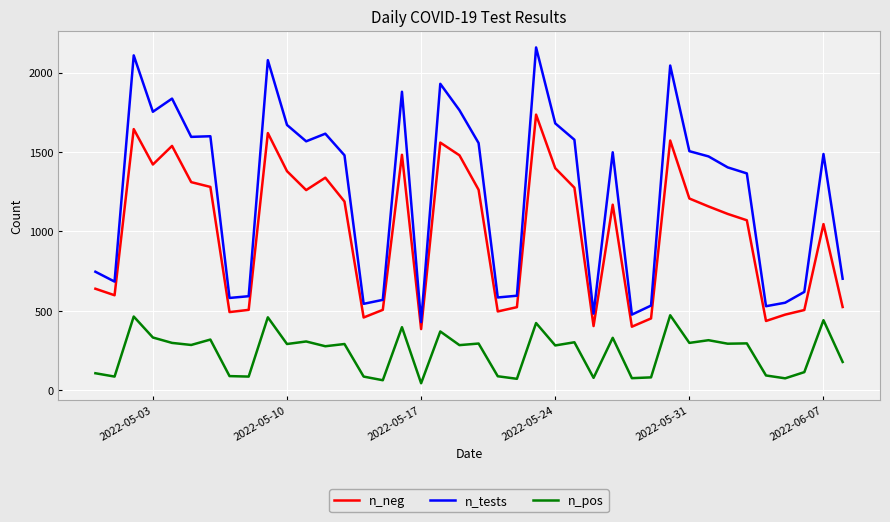

Which series has the largest total across all categories?

n_tests